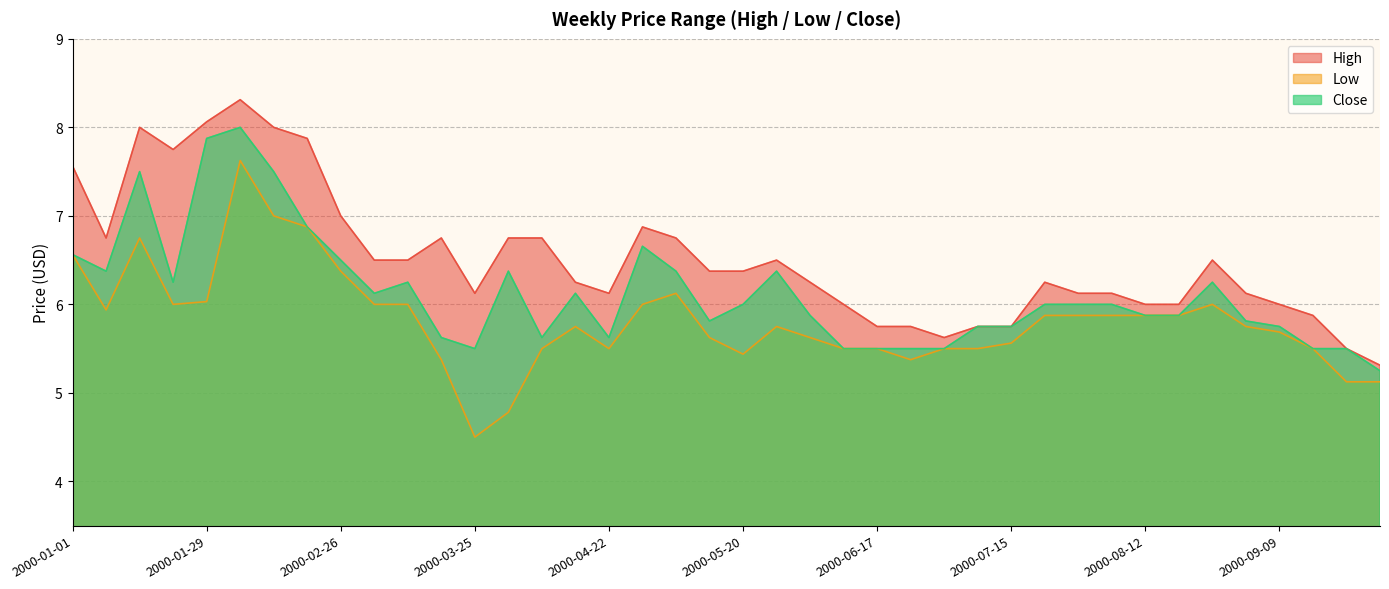

True or false: Low and Close cross at least once.

False